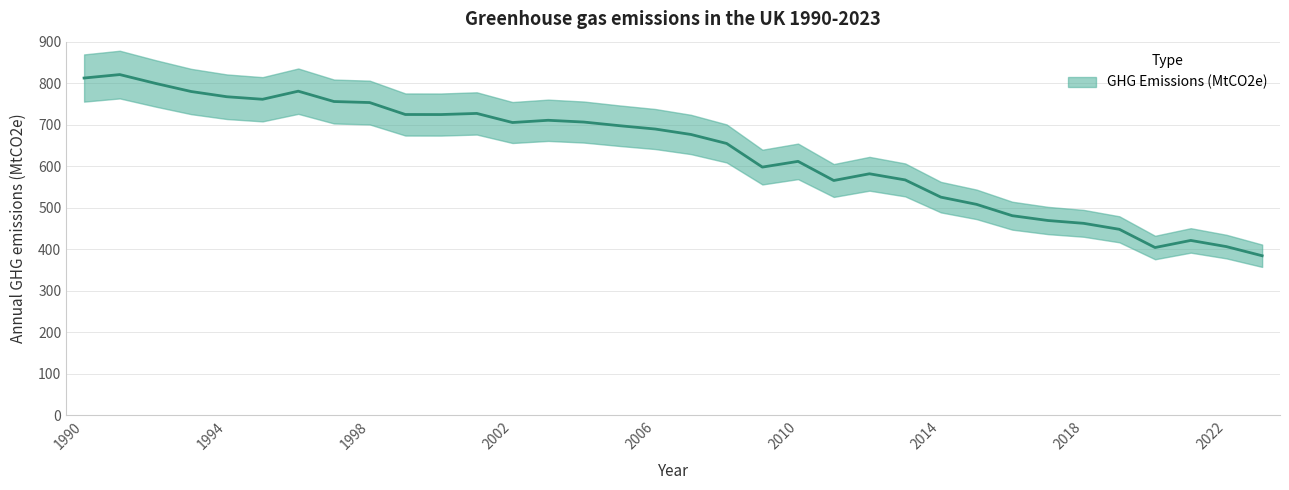

List the labels in order of value, largest first.

1991, 1990, 1992, 1996, 1993, 1994, 1995, 1997, 1998, 2001, 1999, 2000, 2003, 2004, 2002, 2005, 2006, 2007, 2008, 2010, 2009, 2012, 2013, 2011, 2014, 2015, 2016, 2017, 2018, 2019, 2021, 2022, 2020, 2023*